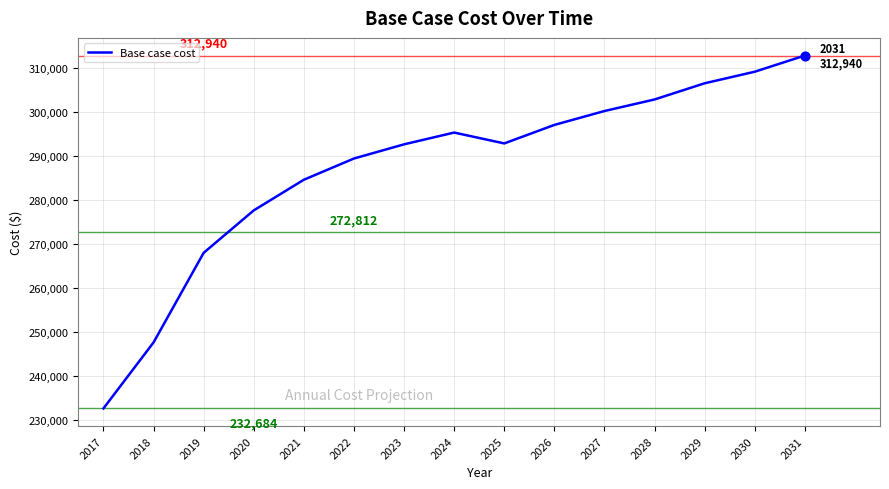

What is the change in value from 2018 to 2022?

+41827.3